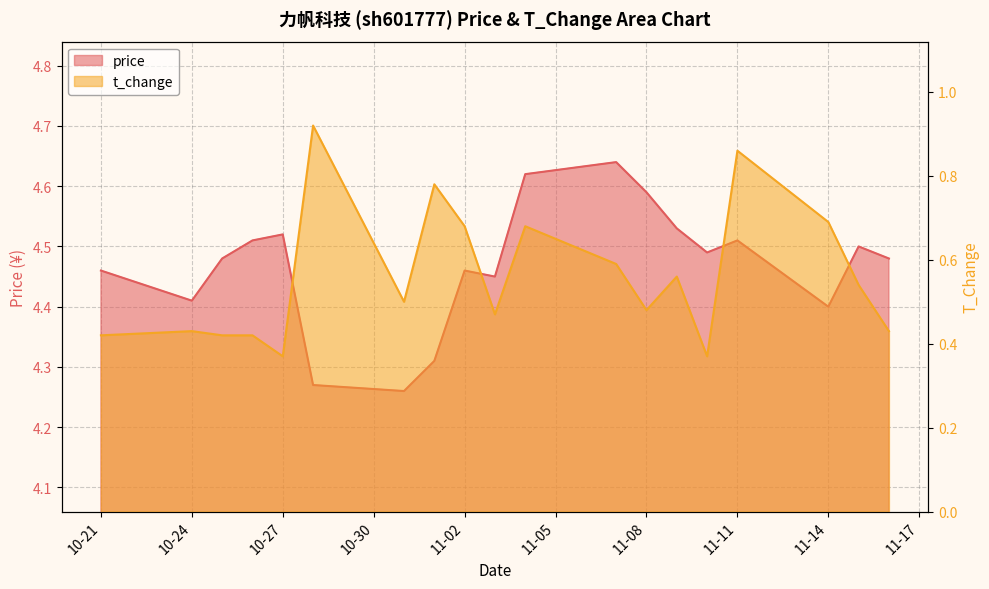

True or false: price and t_change cross at least once.

False